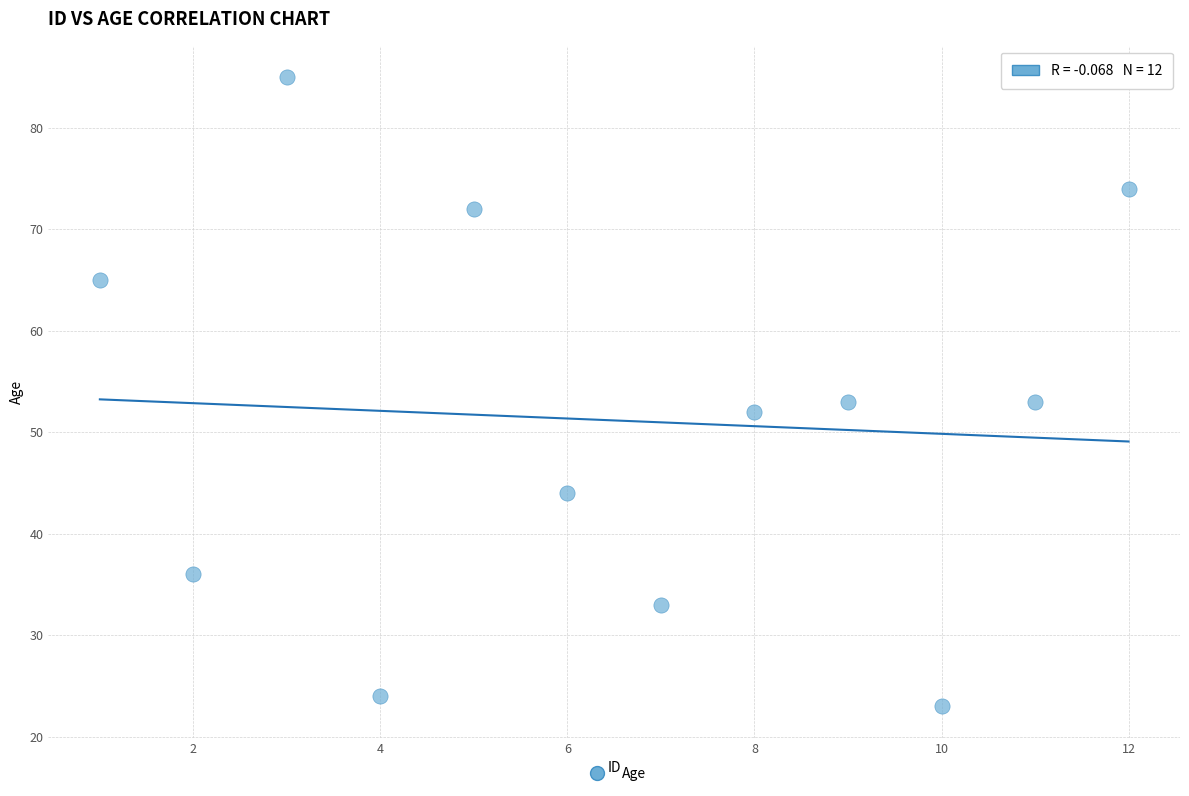

What is the average X value?

6